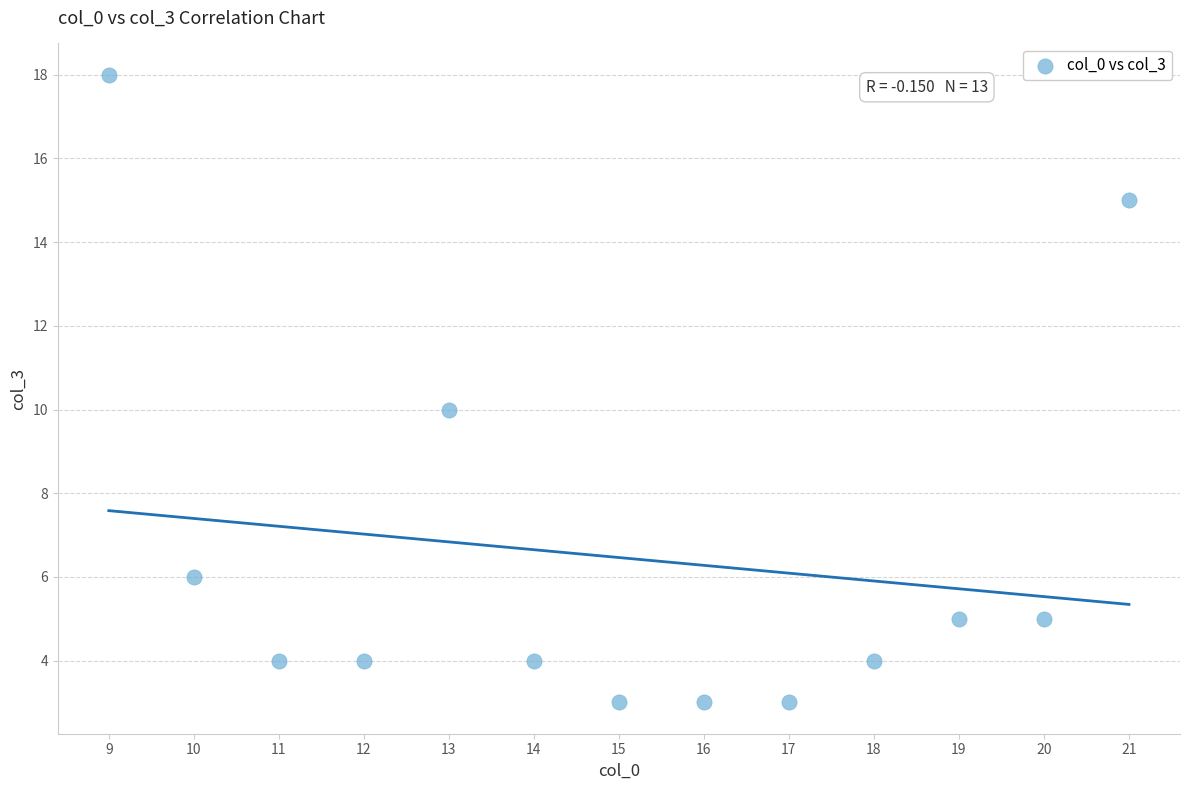

What is the range of X values (max minus min)?

12